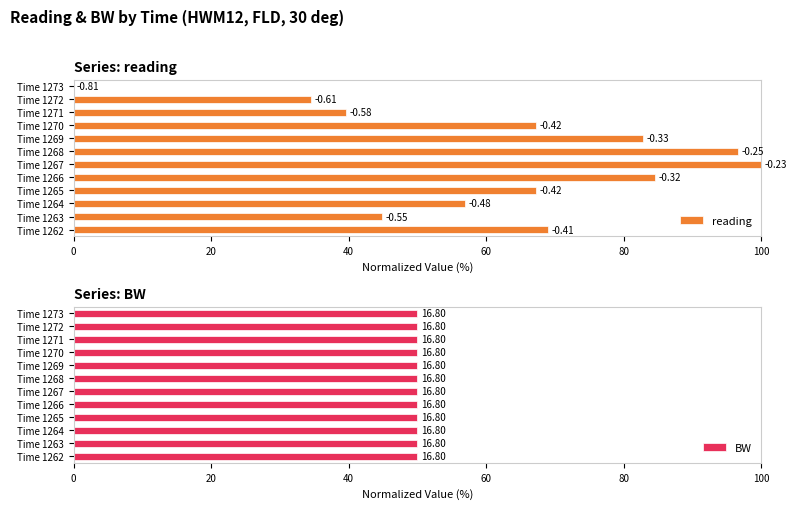

What is the value of the reading bar at the 9th from the left?

67.2